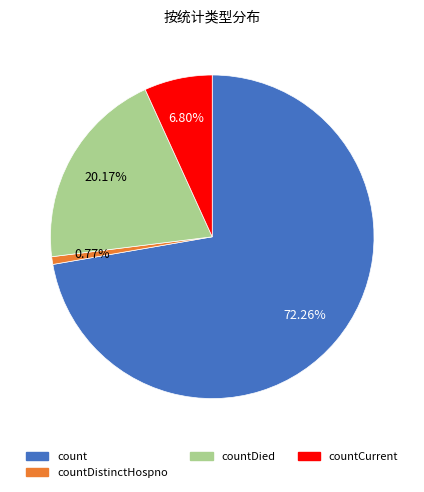

What is the largest slice in the pie chart?

count